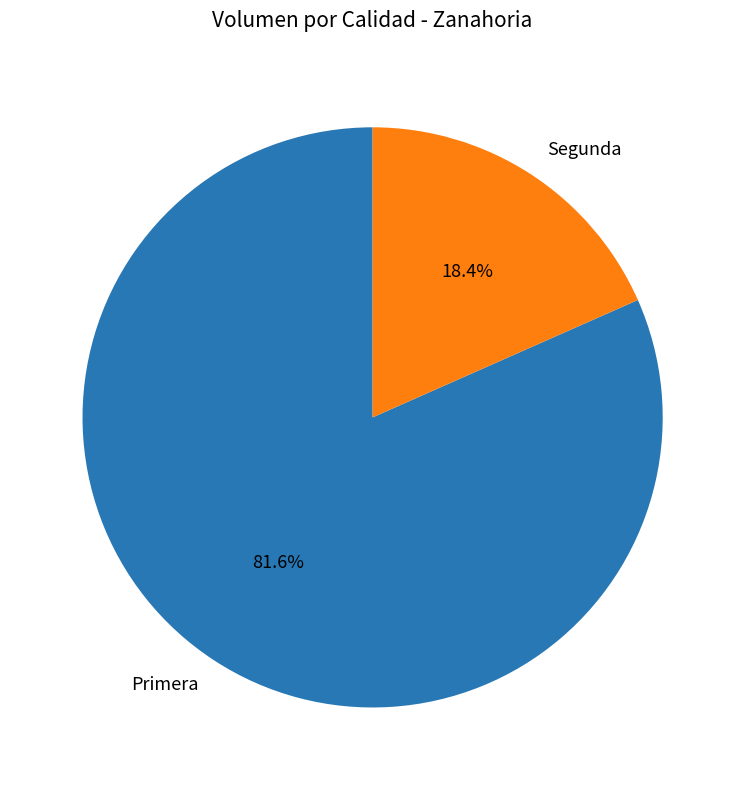

What percentage is the Primera slice, to the nearest percent?

82%